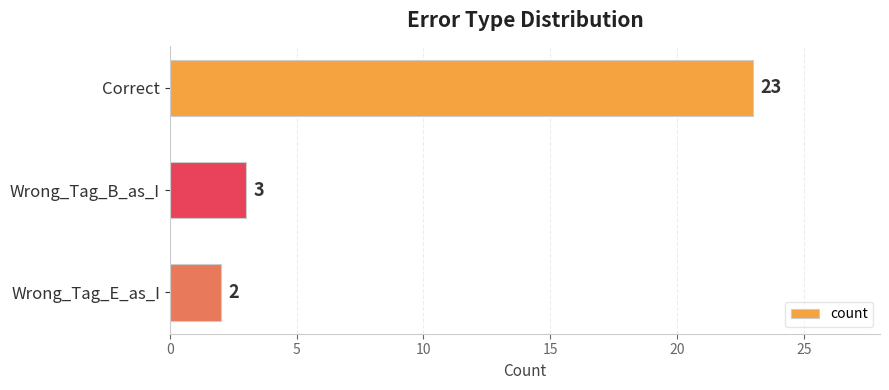

Reading top to bottom, transcribe all the data shown in this chart.

Correct=23	Wrong_Tag_B_as_I=3	Wrong_Tag_E_as_I=2